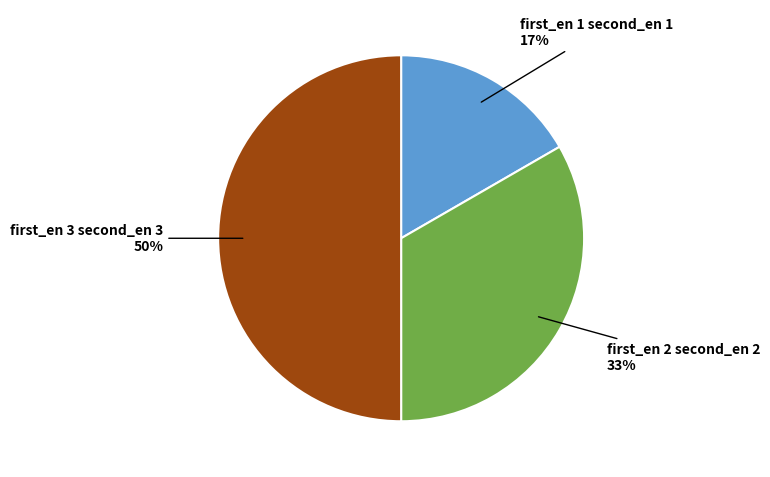

To the nearest percent, what is the difference between the first_en 3 second_en 3 and first_en 1 second_en 1 slice percentages?

33%